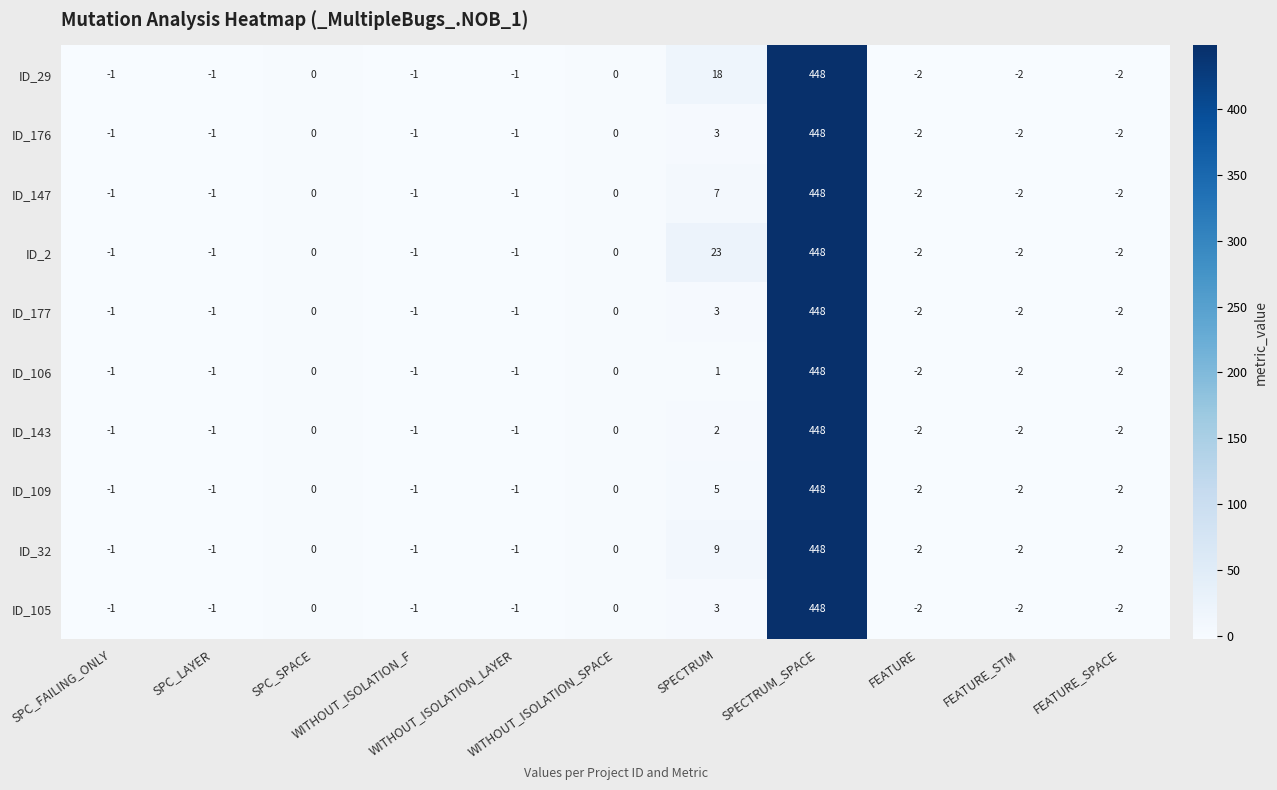

What is the maximum value shown in the chart?

448